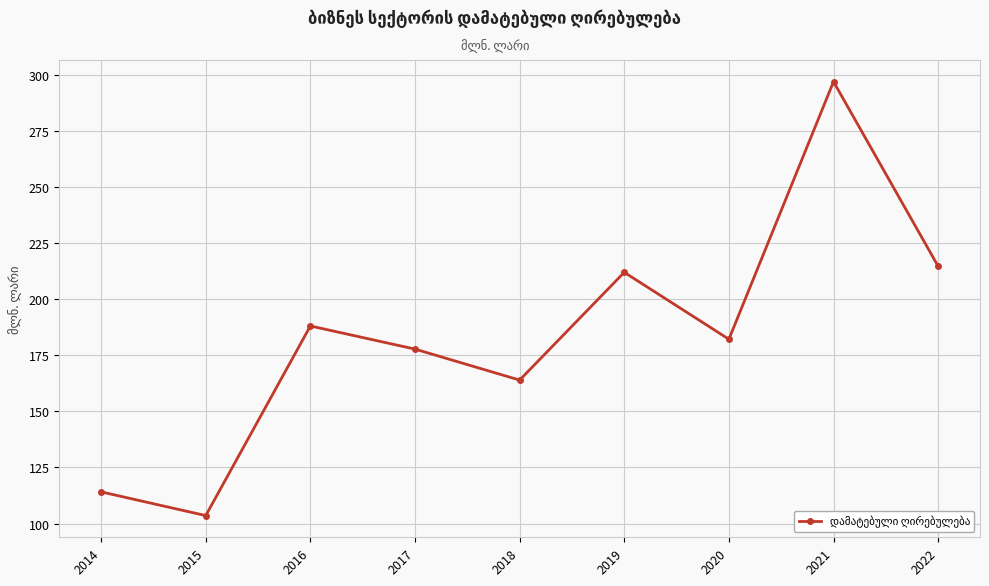

How many values are below 182?

4